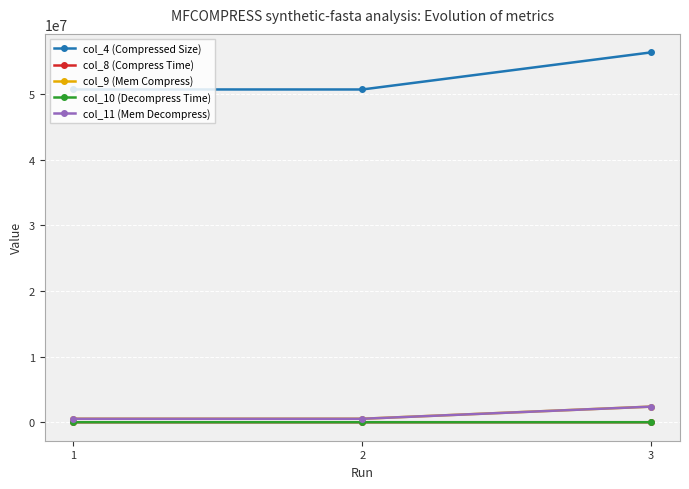

Which series has the largest total across all categories?

col_4 (Compressed Size)